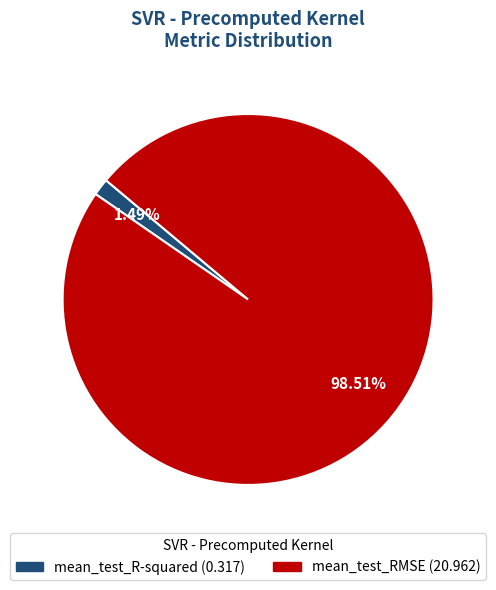

What percentage do mean_test_RMSE and mean_test_R-squared together represent?

100.0%